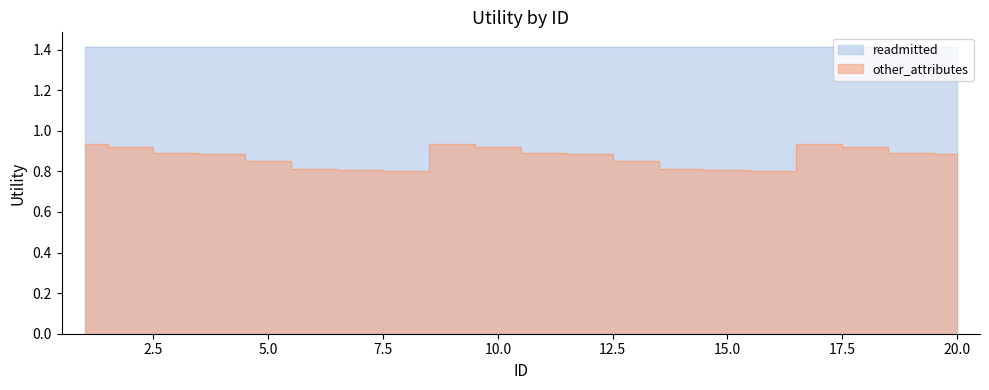

True or false: the data shows 1.2 at 6.

False